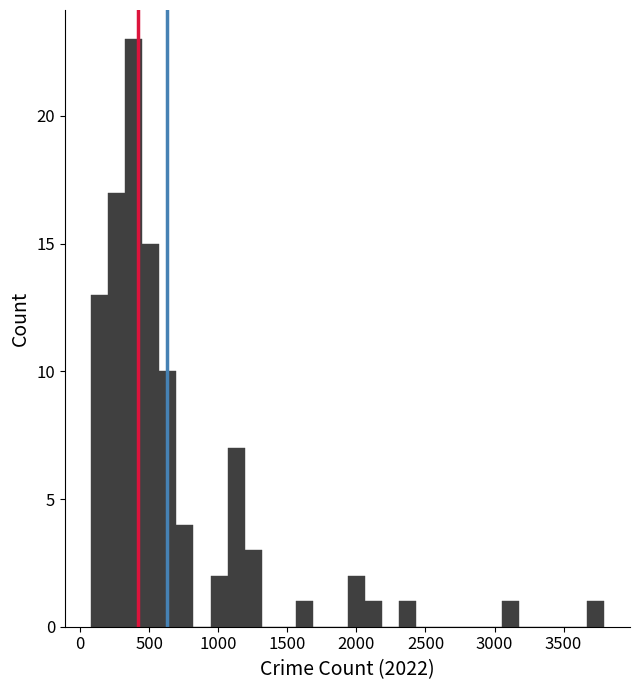

Read against the x-axis, roughly where is the centre of the tallest bar?

400